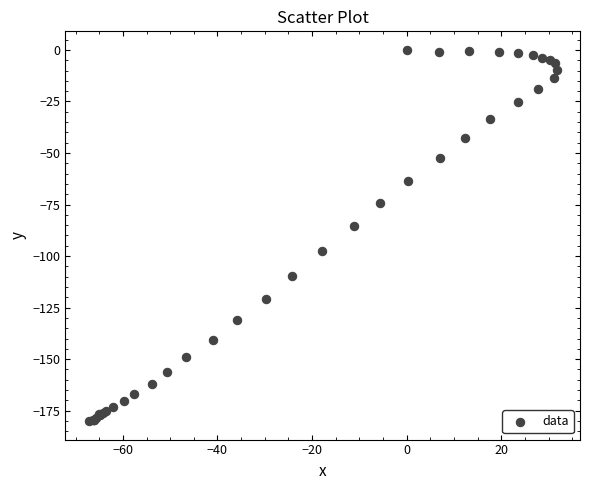

What Y value in the scatter plot is closest to -90?

-85.6